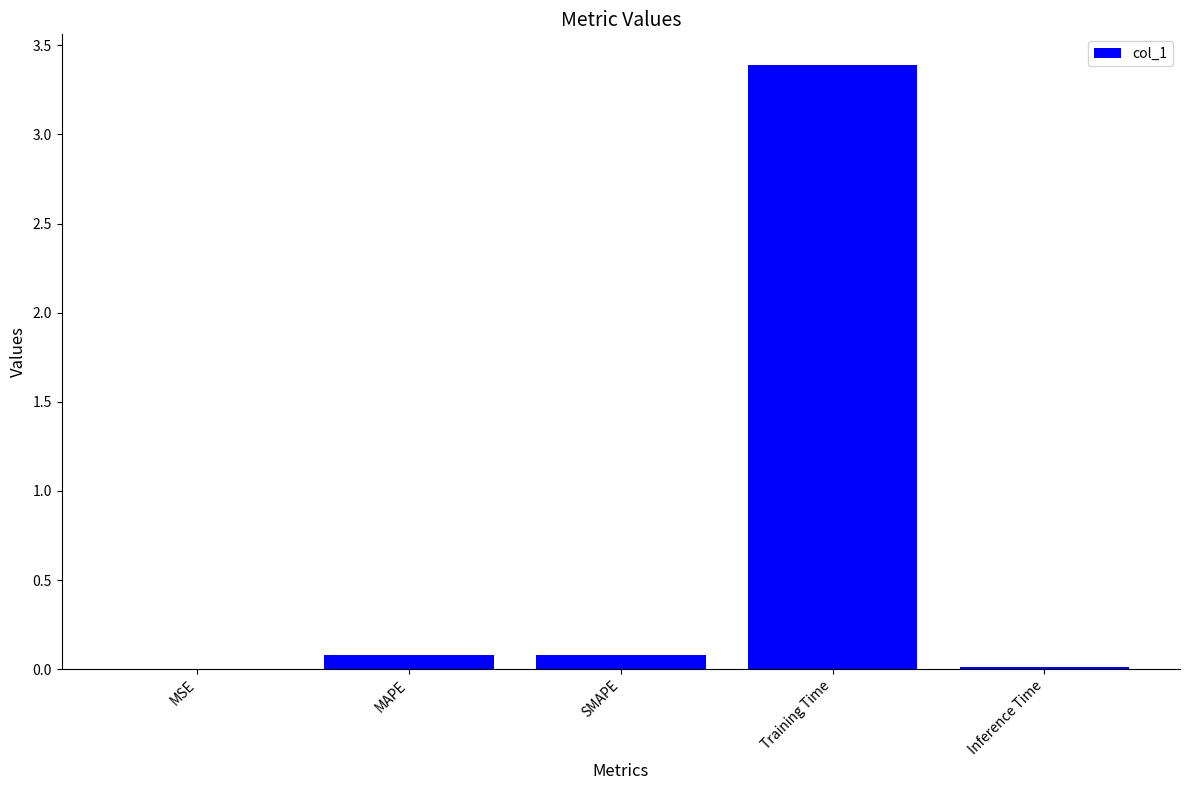

What is the greatest value displayed?

3.4